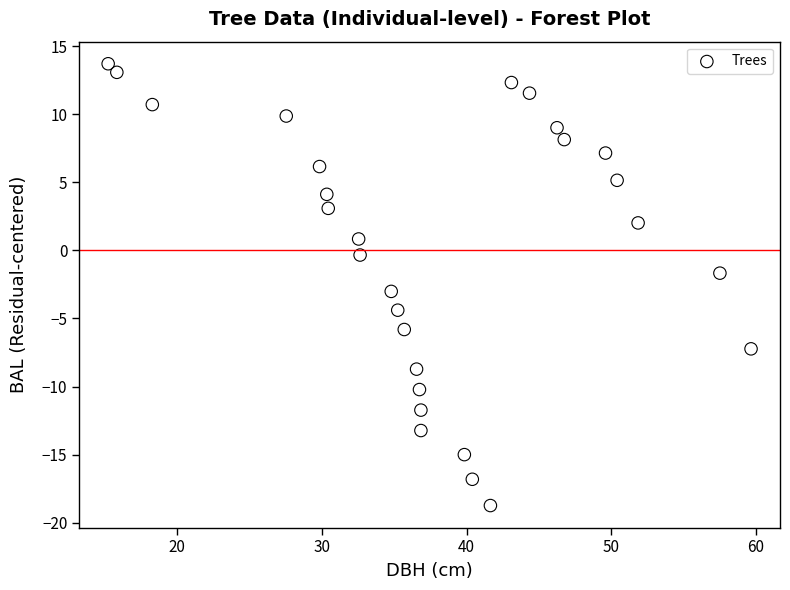

What is the range of X values (max minus min)?

44.4